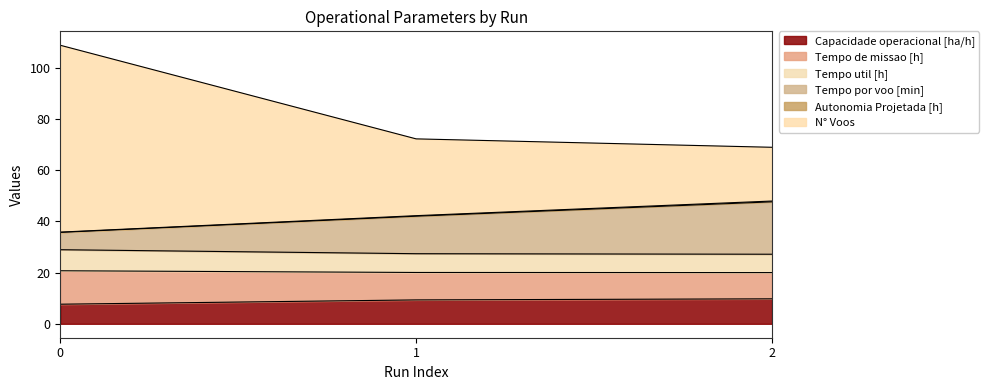

How many data points does each series have?

3